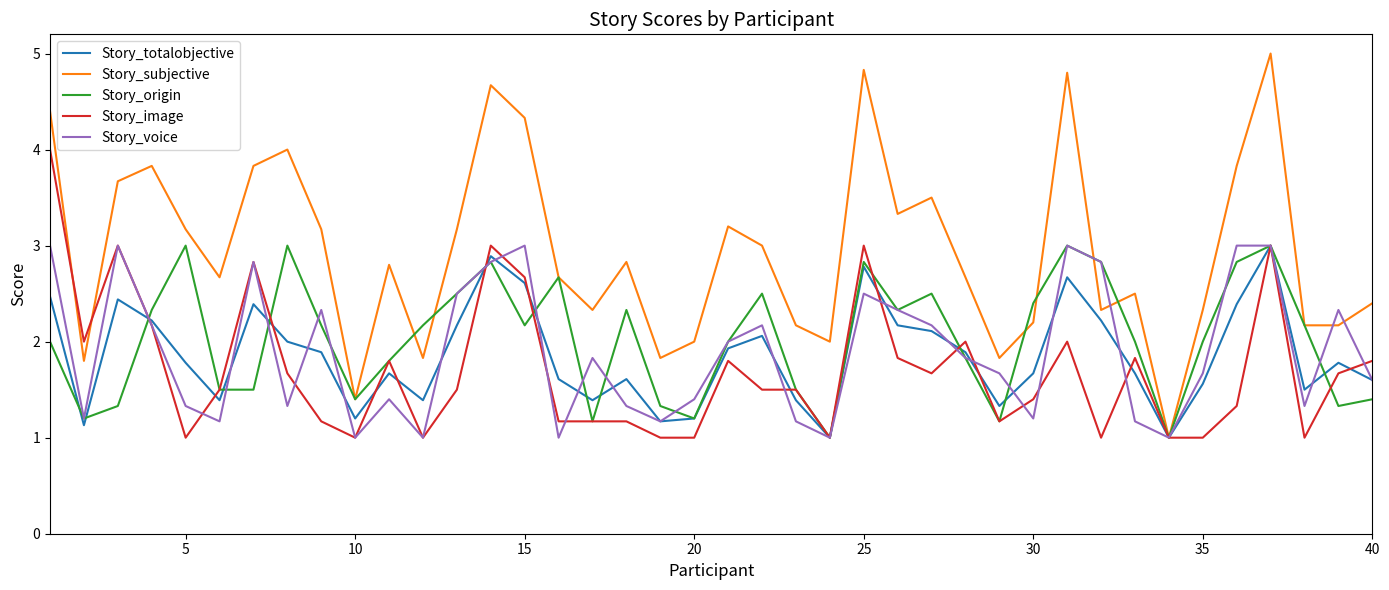

How many interior local peaks does the Story_origin series have?

10